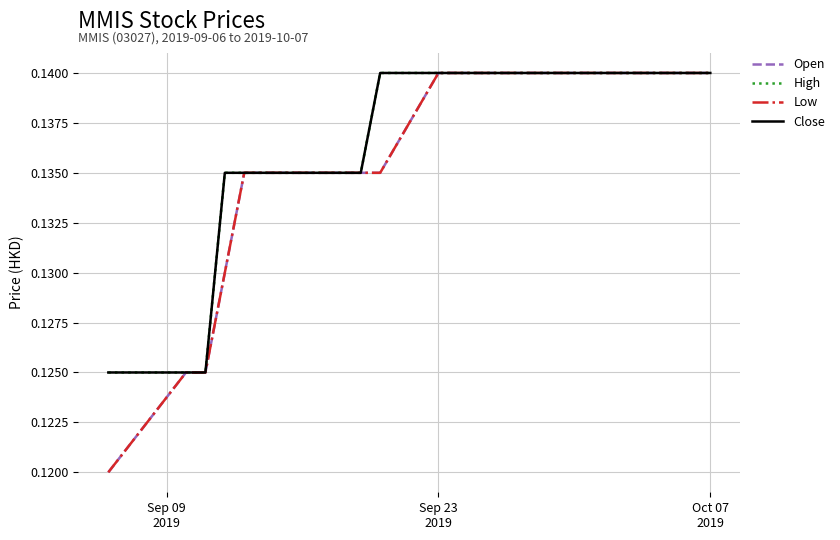

Which series has the largest range (max minus min)?

Open